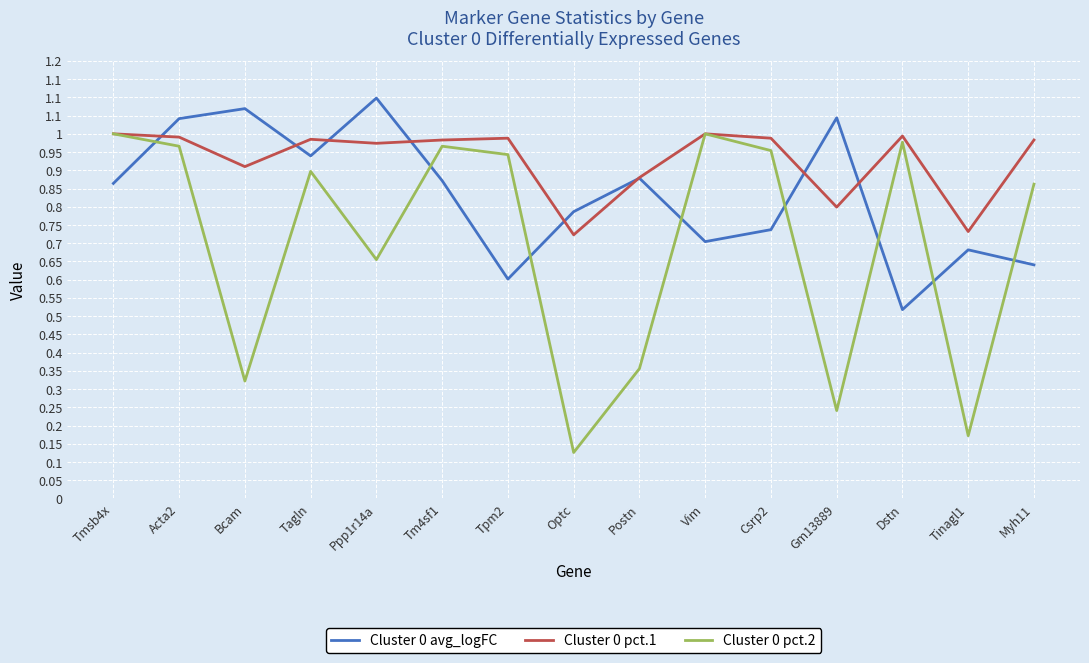

What is the spread (max minus min) of values at Postn?

0.5